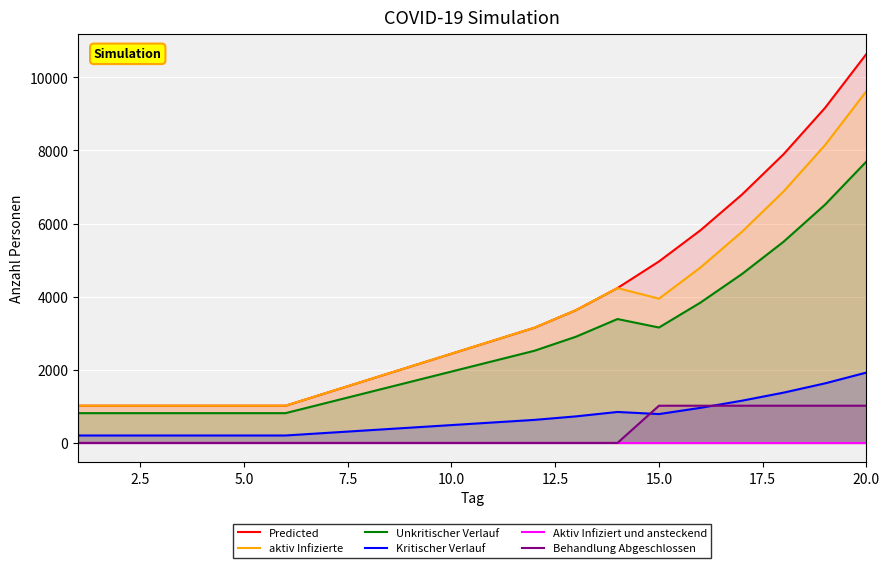

Read the Predicted value at 5.0.

1018.0